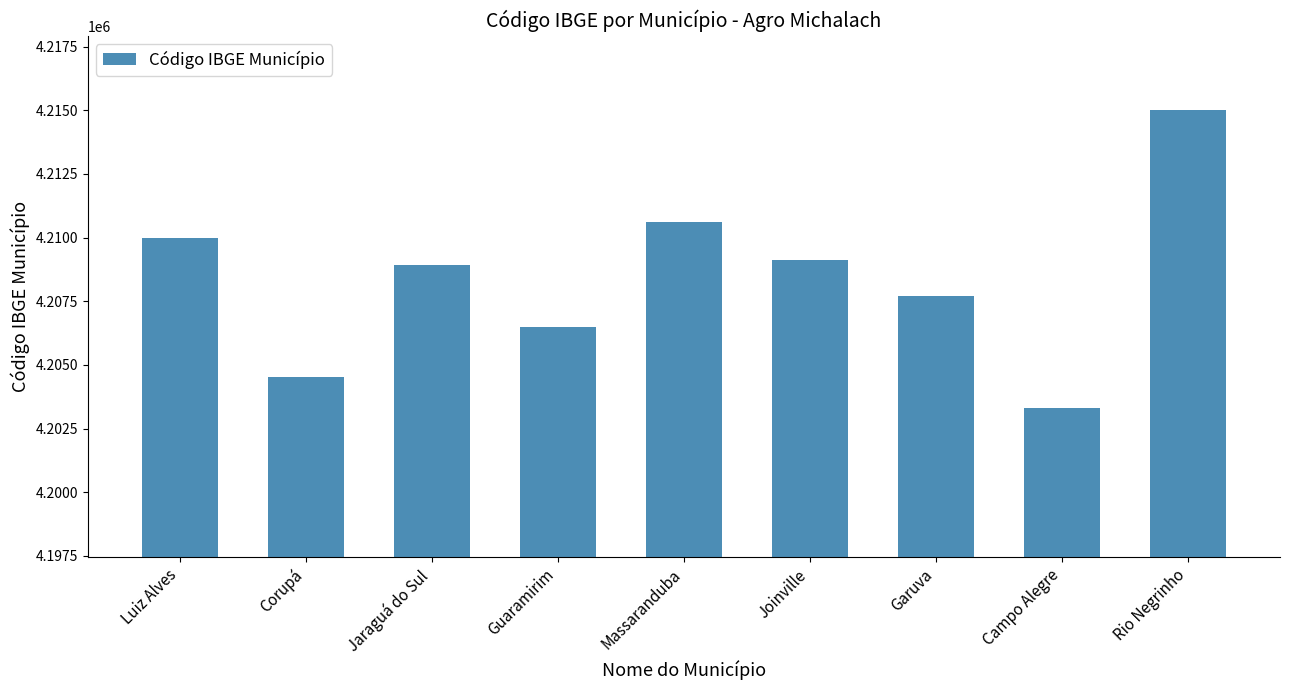

Rank the categories by value from lowest to highest.

Campo Alegre, Corupá, Guaramirim, Garuva, Jaraguá do Sul, Joinville, Luiz Alves, Massaranduba, Rio Negrinho